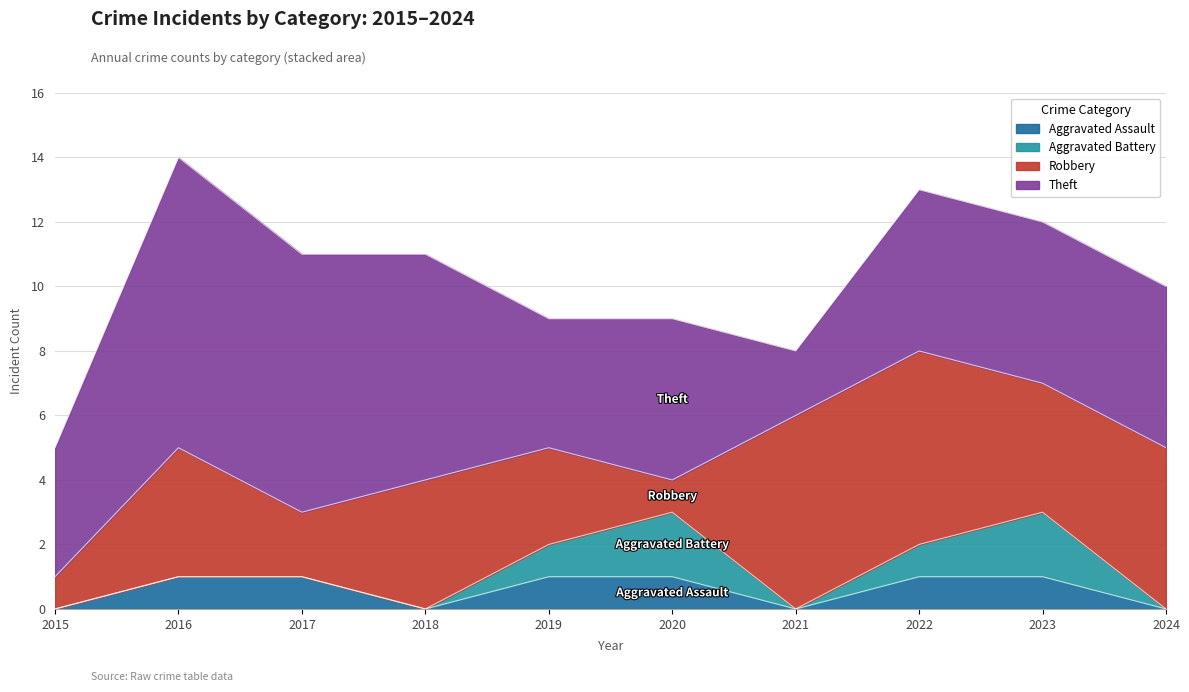

Reading left to right, what are all the values shown in this chart?

Aggravated Assault: 0	1	1	0	1	1	0	1	1	0
Aggravated Battery: 0	0	0	0	1	2	0	1	2	0
Robbery: 1	4	2	4	3	1	6	6	4	5
Theft: 4	9	8	7	4	5	2	5	5	5